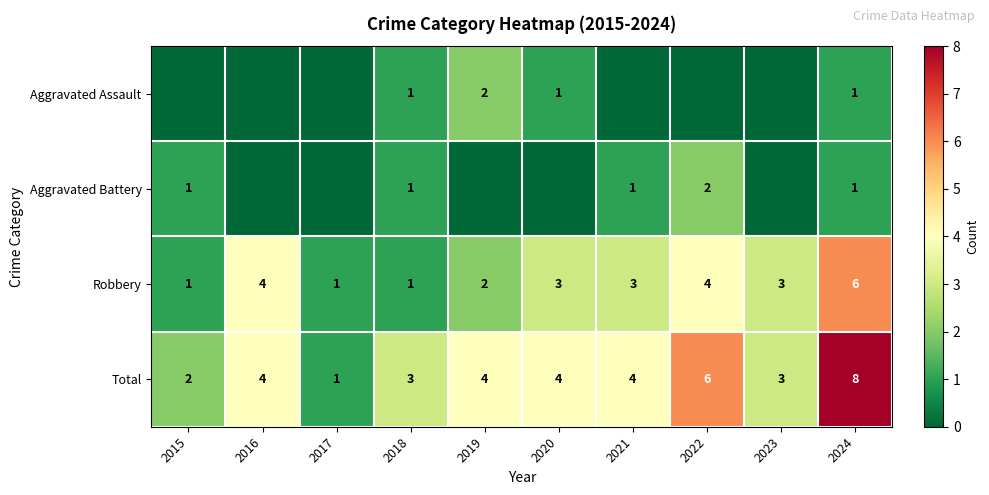

True or false: Total has a value of 3 at 2022.

False